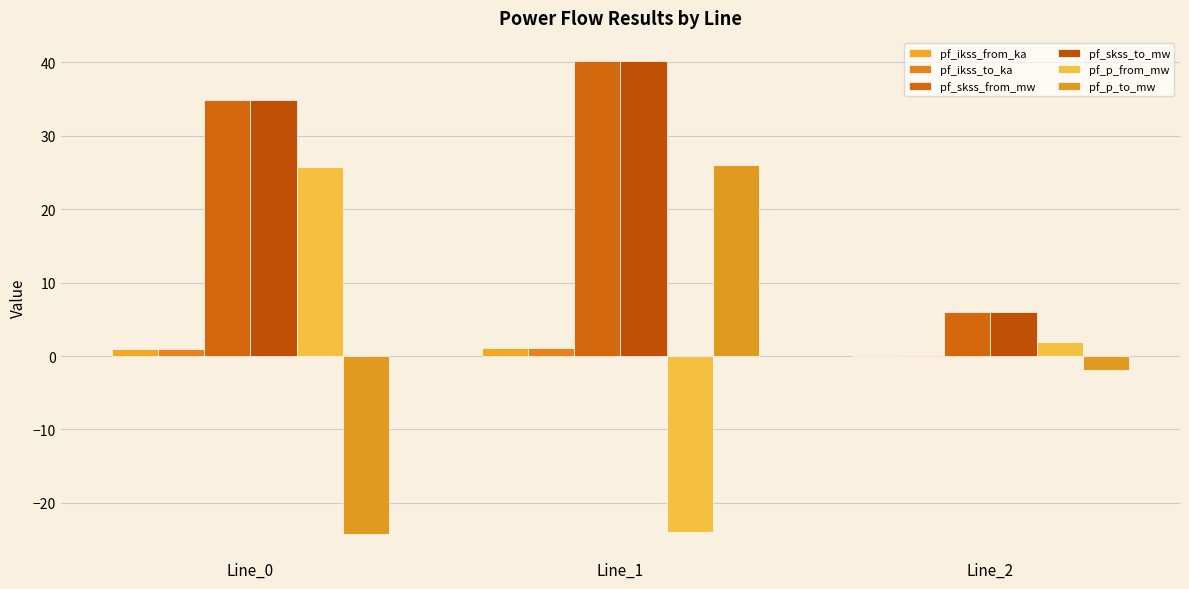

How many data points does each series have?

3